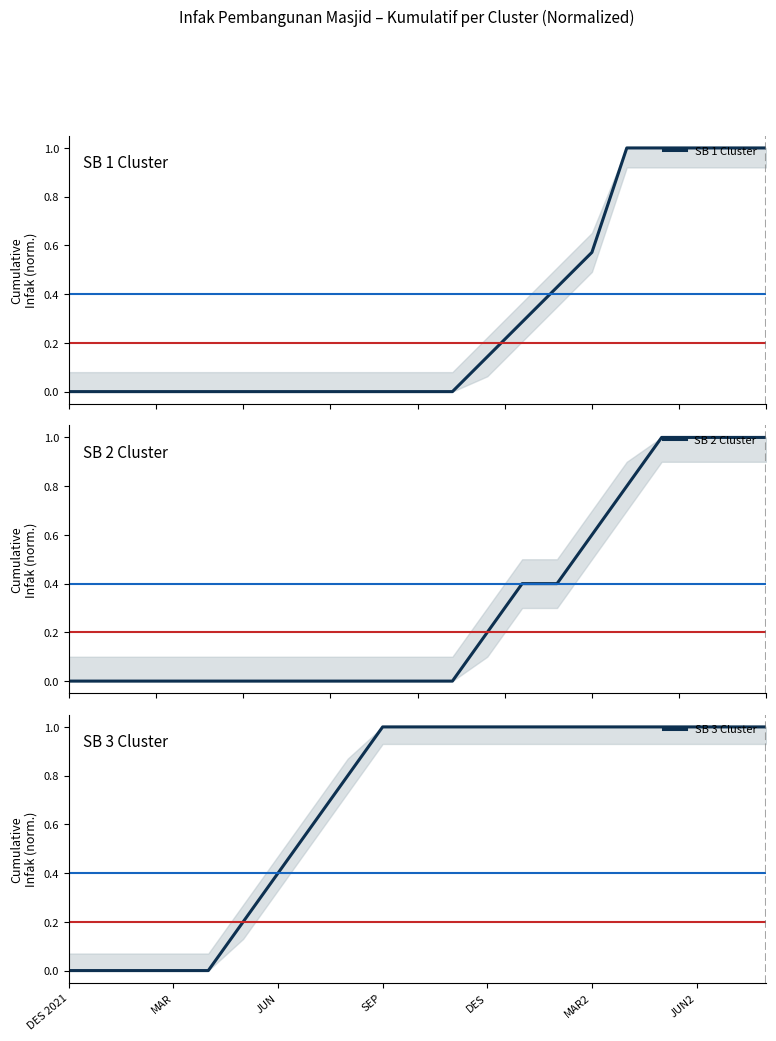

True or false: SB 2 Cluster has a value of 0.4 at 13.

True